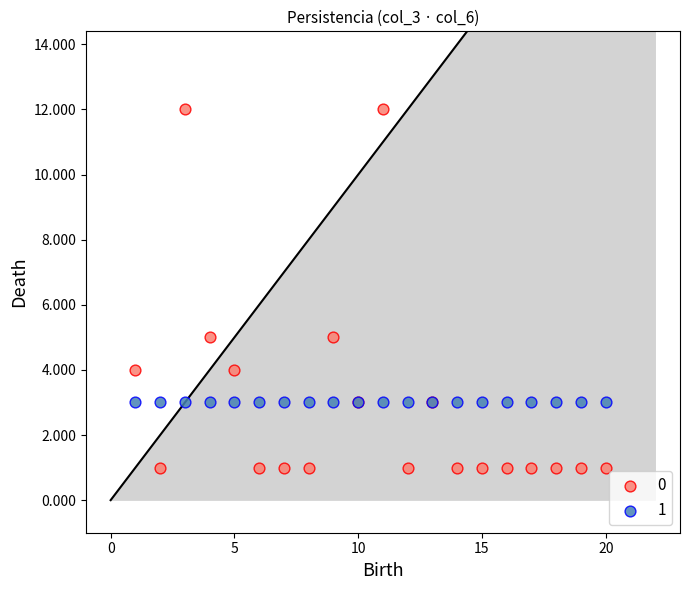

What are all the series names shown in the legend?

0, 1